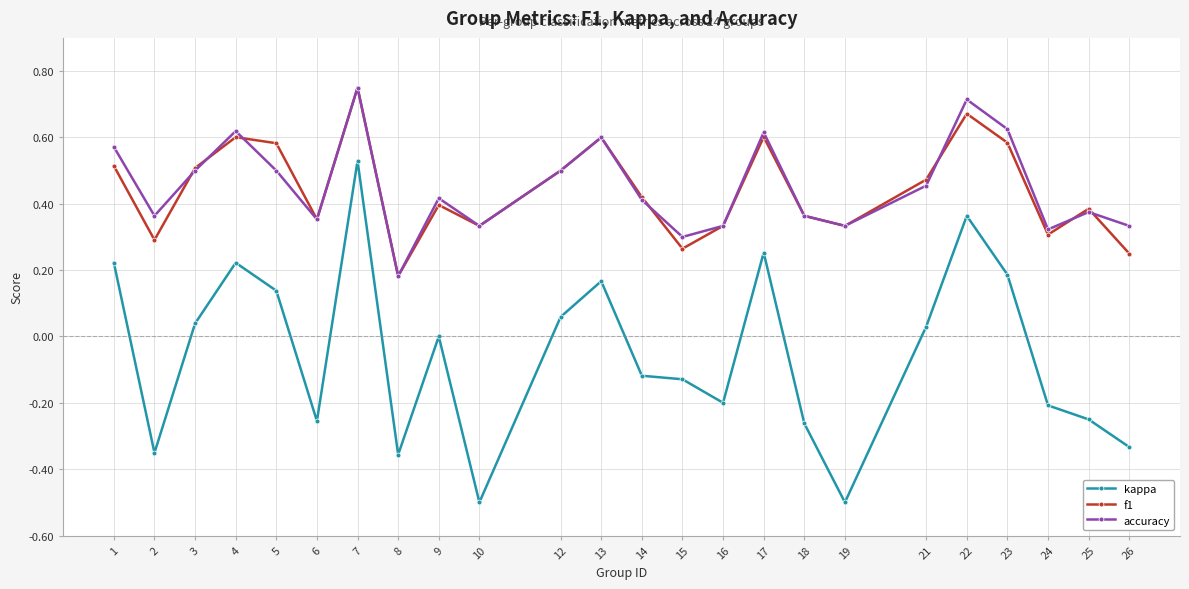

The accuracy series shows 0.1 at 24. True or false?

False